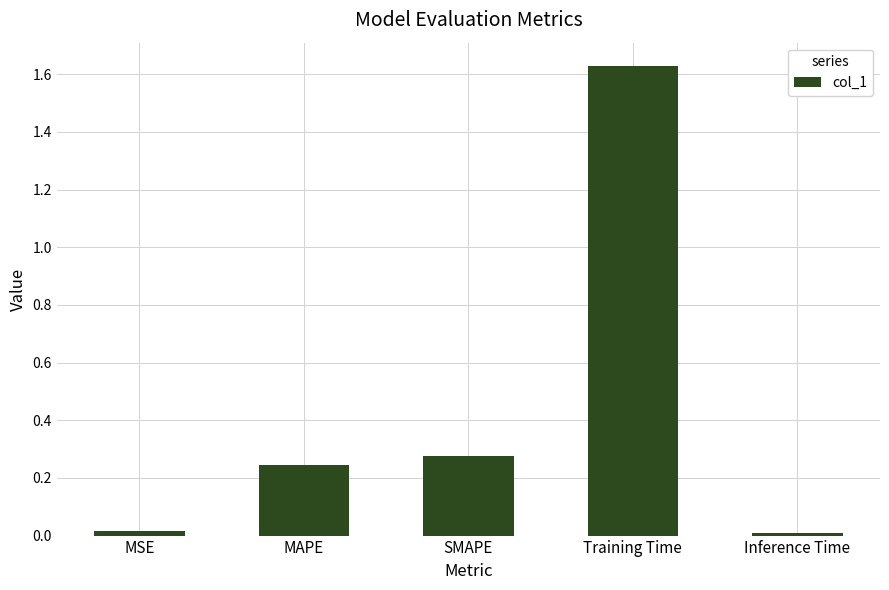

Is it true that the value at Training Time is 1.1?

False